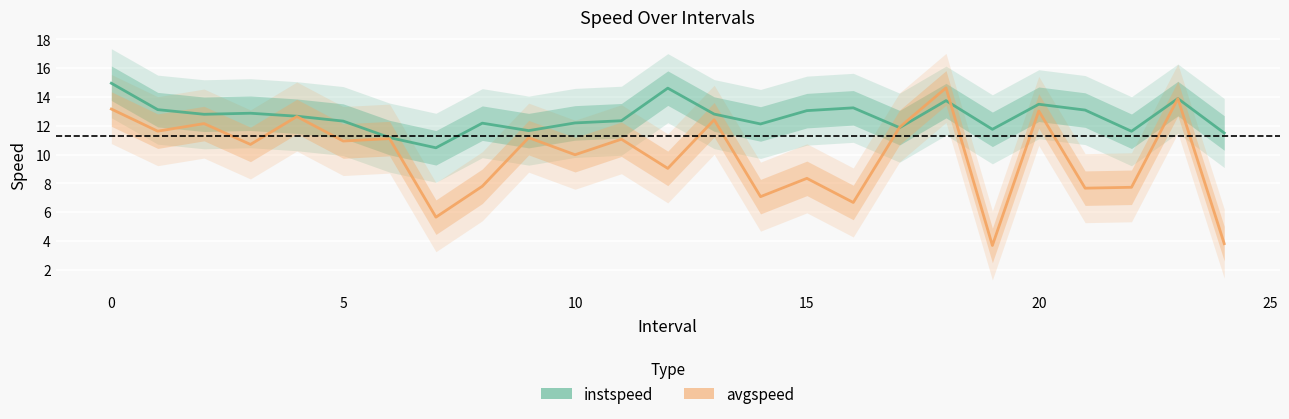

What is the maximum value for instspeed?

15.0